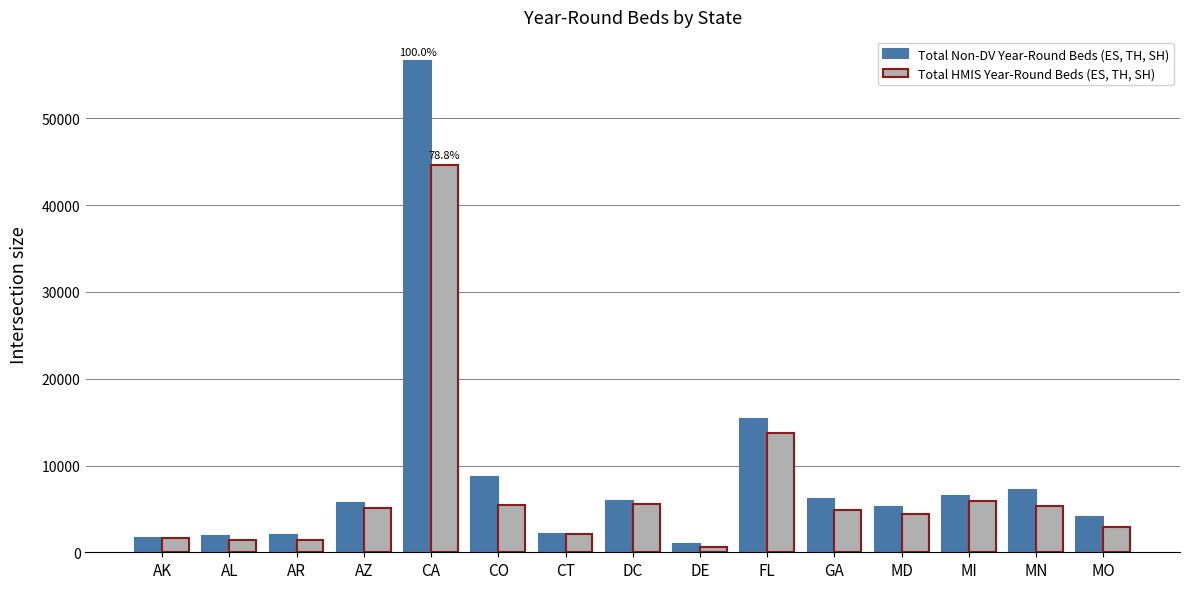

Rank the series at CA from highest to lowest value.

Total Non-DV Year-Round Beds (ES, TH, SH), Total HMIS Year-Round Beds (ES, TH, SH)